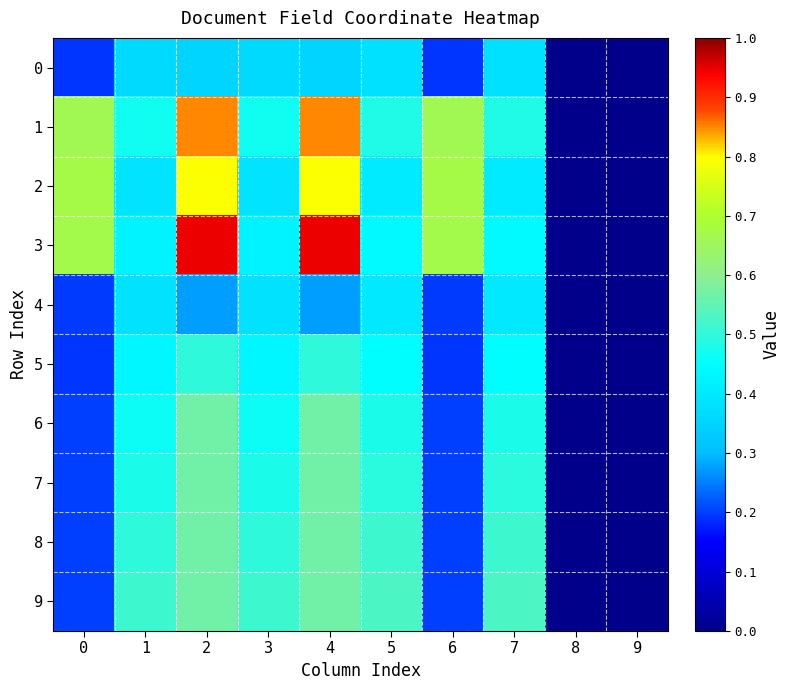

Reading left to right, what are all the values shown in this chart?

0: 0=0.2	1=0.4	2=0.4	3=0.4	4=0.4	5=0.4	6=0.2	7=0.4	8=0.0	9=0.0
1: 0=0.7	1=0.5	2=0.8	3=0.5	4=0.8	5=0.5	6=0.7	7=0.5	8=0.0	9=0.0
2: 0=0.7	1=0.4	2=0.8	3=0.4	4=0.8	5=0.4	6=0.7	7=0.4	8=0.0	9=0.0
3: 0=0.7	1=0.4	2=0.9	3=0.4	4=0.9	5=0.4	6=0.7	7=0.4	8=0.0	9=0.0
4: 0=0.2	1=0.4	2=0.3	3=0.4	4=0.3	5=0.4	6=0.2	7=0.4	8=0.0	9=0.0
5: 0=0.2	1=0.4	2=0.5	3=0.4	4=0.5	5=0.4	6=0.2	7=0.4	8=0.0	9=0.0
6: 0=0.2	1=0.5	2=0.6	3=0.5	4=0.6	5=0.5	6=0.2	7=0.5	8=0.0	9=0.0
7: 0=0.2	1=0.5	2=0.6	3=0.5	4=0.6	5=0.5	6=0.2	7=0.5	8=0.0	9=0.0
8: 0=0.2	1=0.5	2=0.6	3=0.5	4=0.6	5=0.5	6=0.2	7=0.5	8=0.0	9=0.0
9: 0=0.2	1=0.5	2=0.6	3=0.5	4=0.6	5=0.5	6=0.2	7=0.5	8=0.0	9=0.0